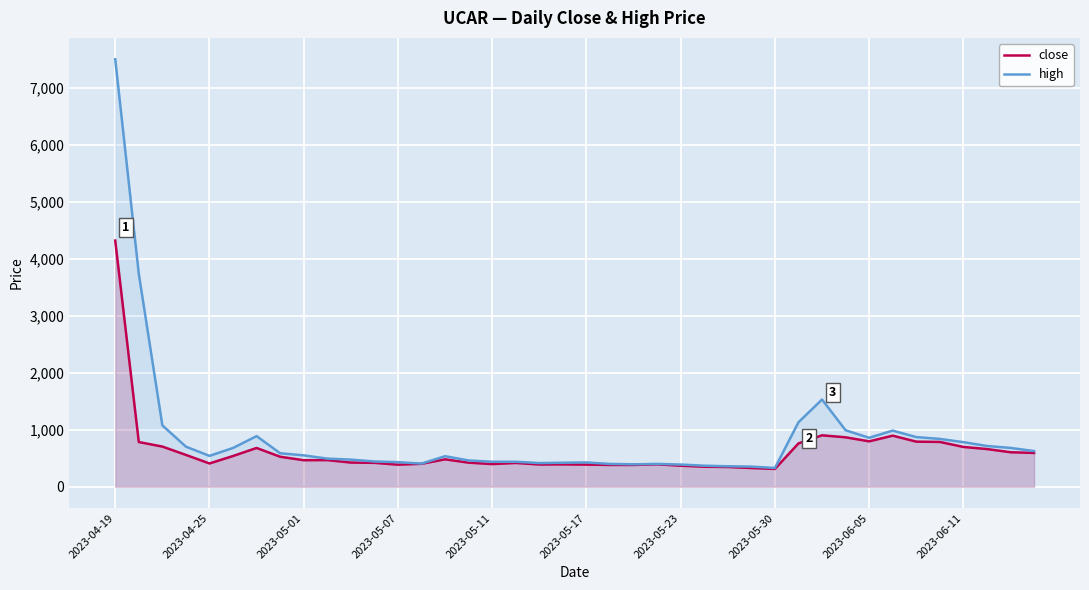

Which series has the largest range (max minus min)?

high